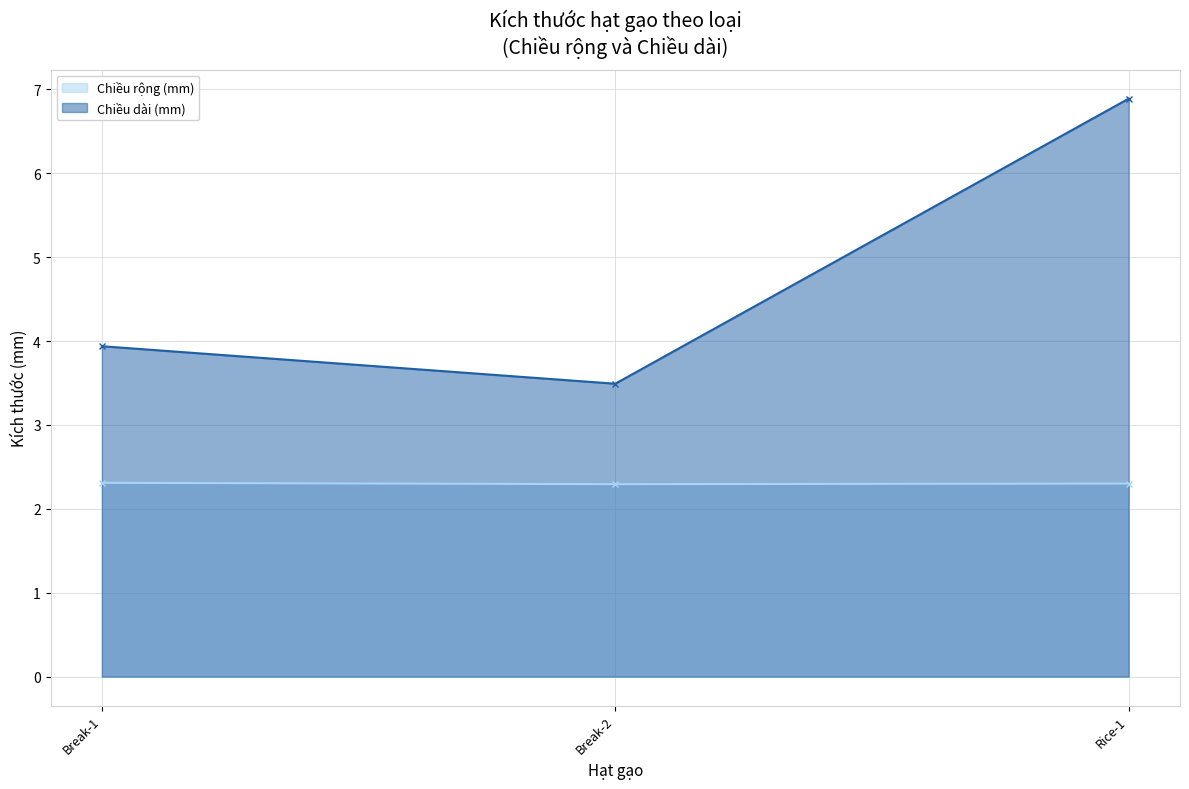

What is the average value of the Chiều dài (mm) series?

4.8